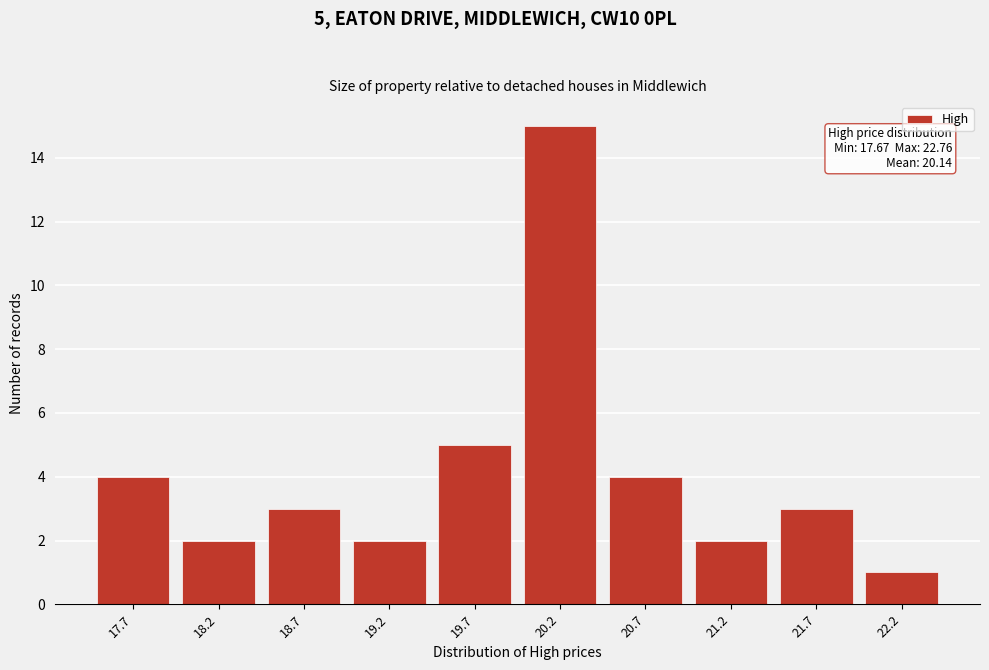

Reading right to left, extract all data points from this chart.

1	3	2	4	15	5	2	3	2	4